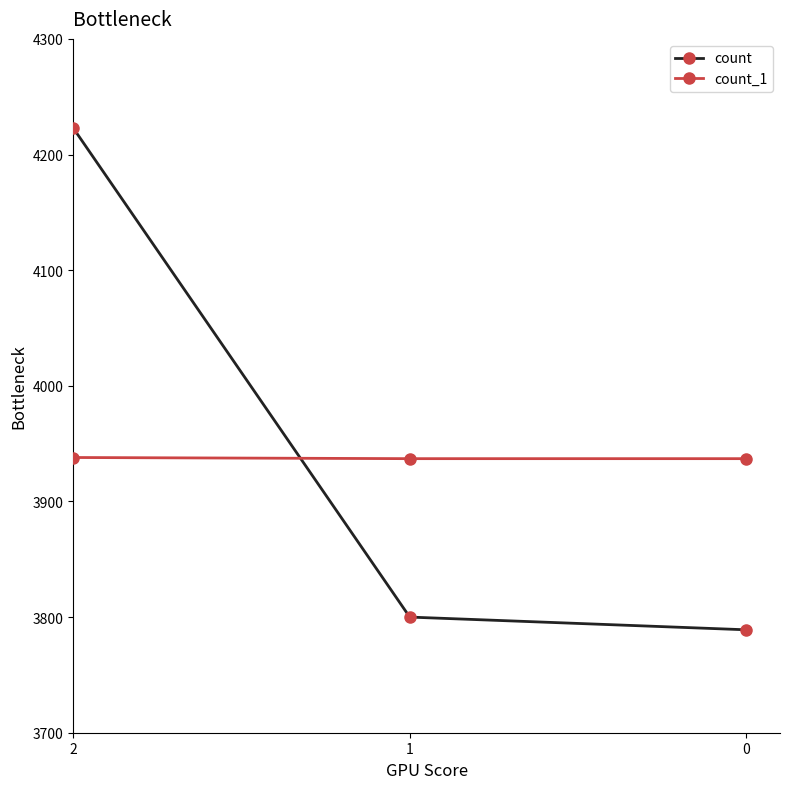

Is this an area chart (filled region under the line)?

No